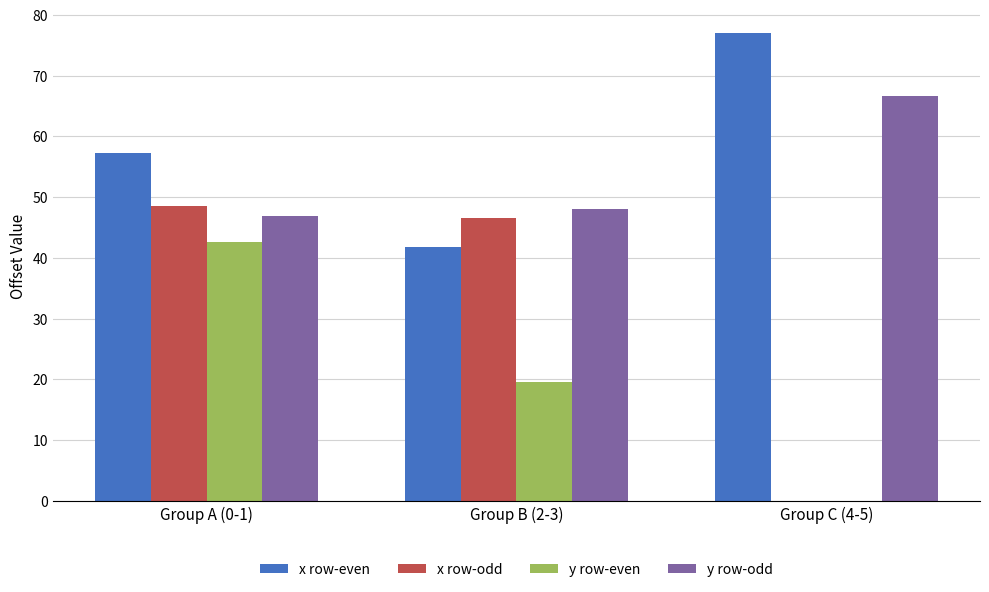

How many values in the y row-even series exceed 19?

2